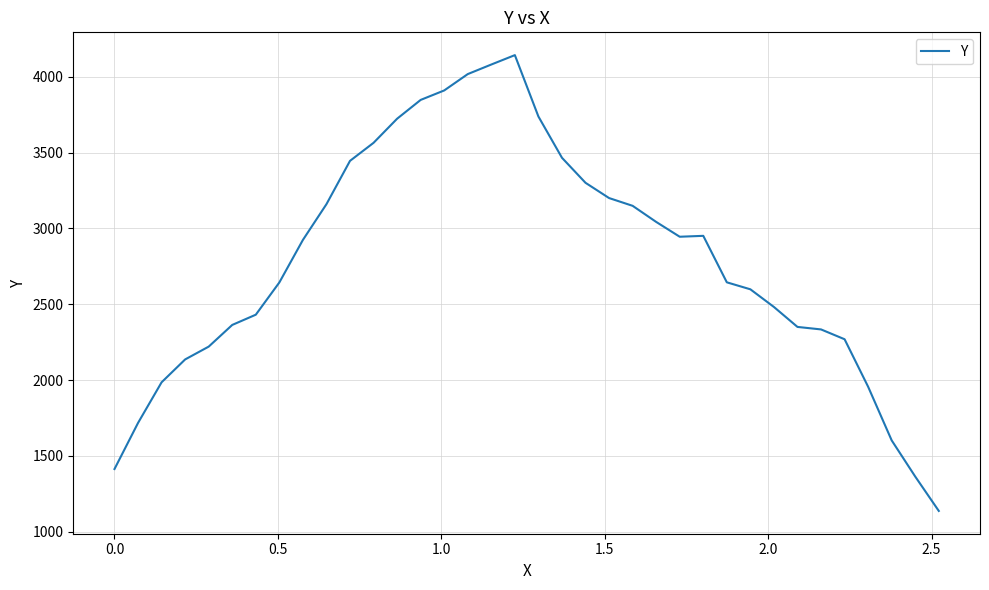

What is the minimum value shown in the chart?

1137.9